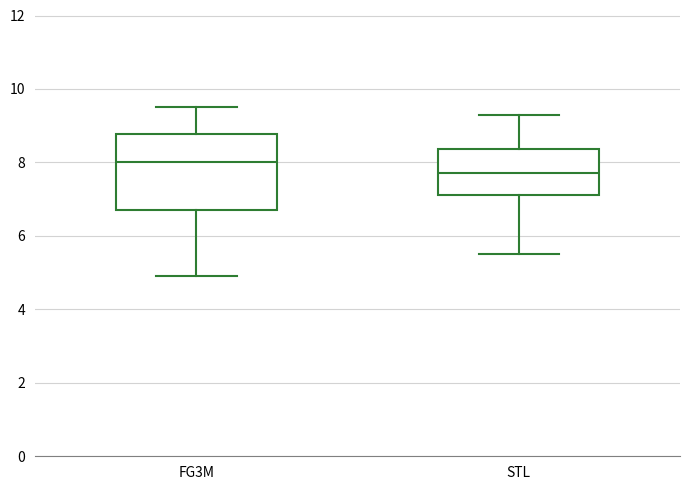

Reading left to right, read every box against the y-axis: the position of its median line, the range the box covers, and the ends of its whiskers. The values are not printed on the chart, so give them approximately, as read against the axis.

FG3M: median 8.0, box 6.8 to 8.8, whiskers 5.0 to 9.6
STL: median 7.8, box 7.2 to 8.4, whiskers 5.6 to 9.4